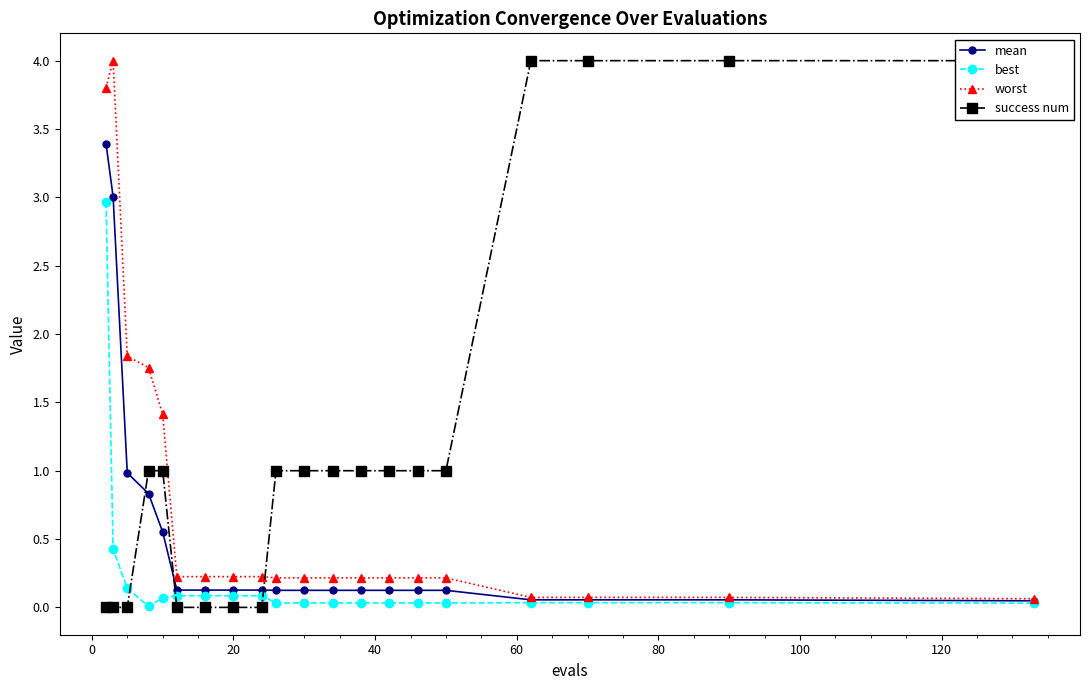

Is this an area chart (filled region under the line)?

No